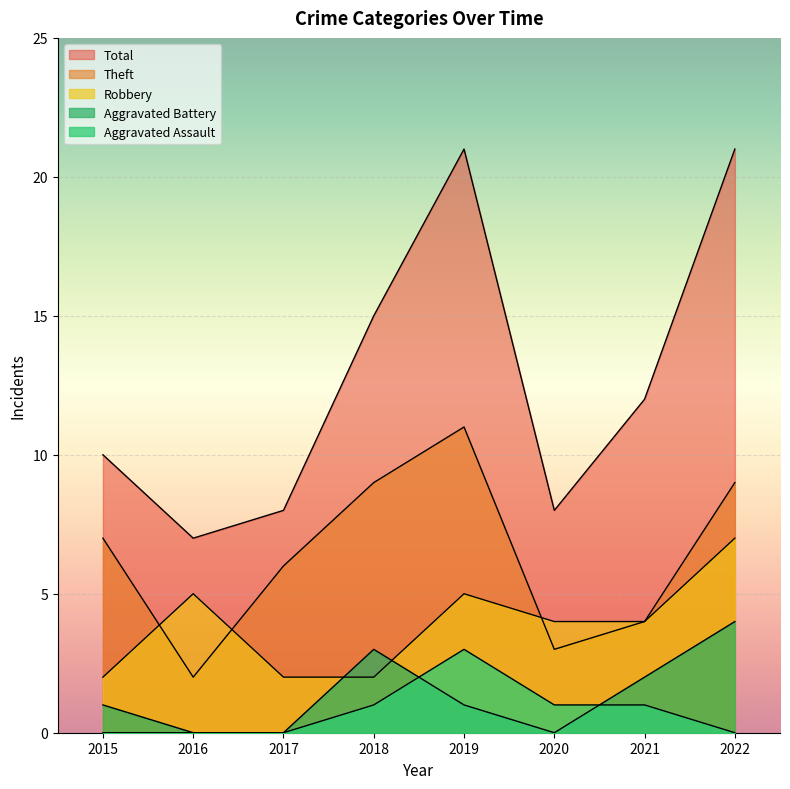

Is the value of Aggravated Assault at 2022 greater than the value of Aggravated Battery at 2020?

No